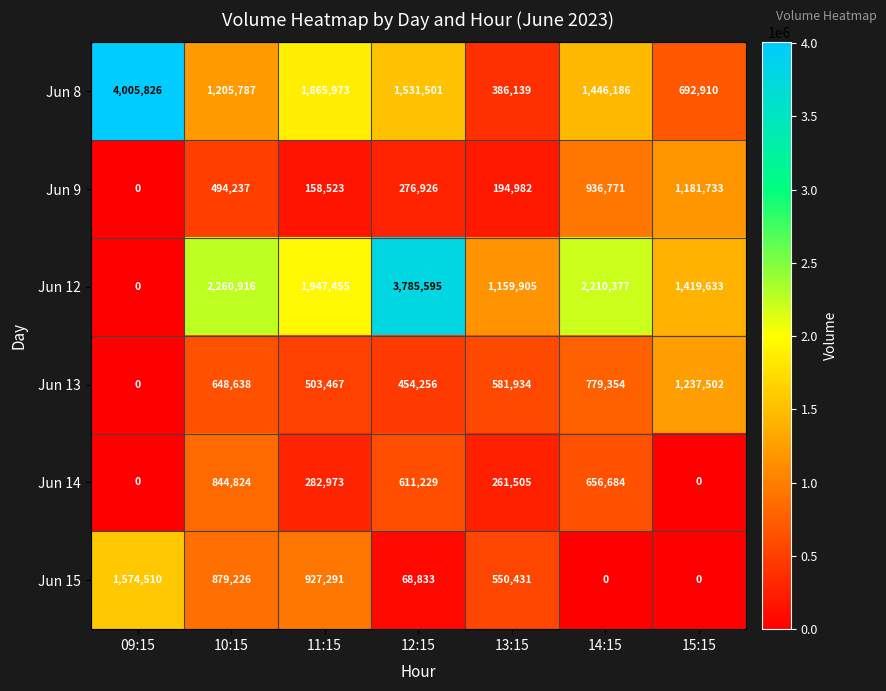

What is the maximum value shown in the chart?

4005826